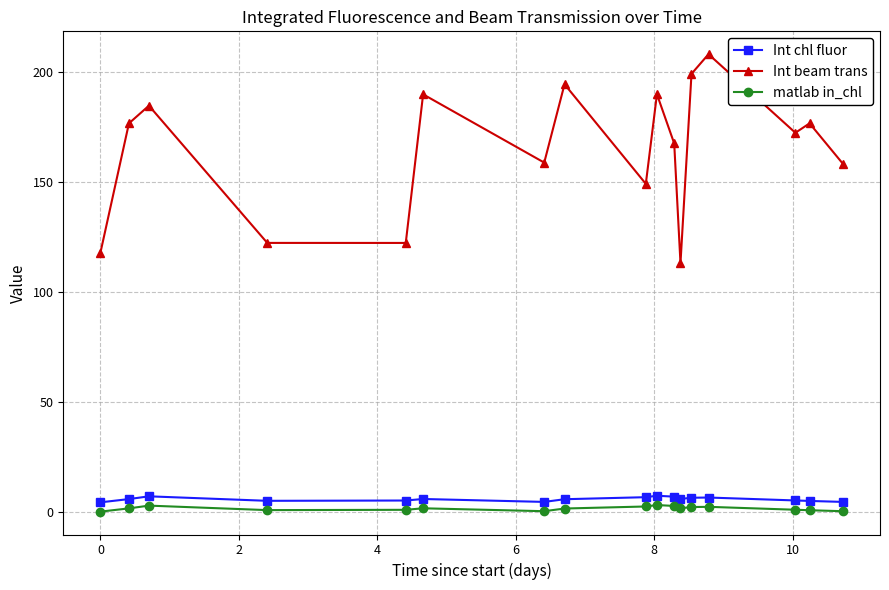

Which series has the largest range (max minus min)?

Int beam trans